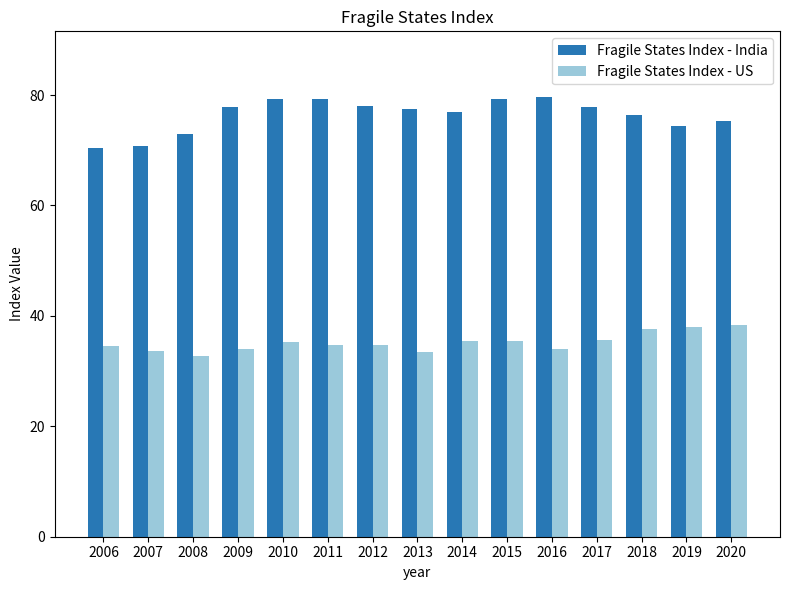

Is it true that Fragile States Index - India equals 132.2 at 2010?

False